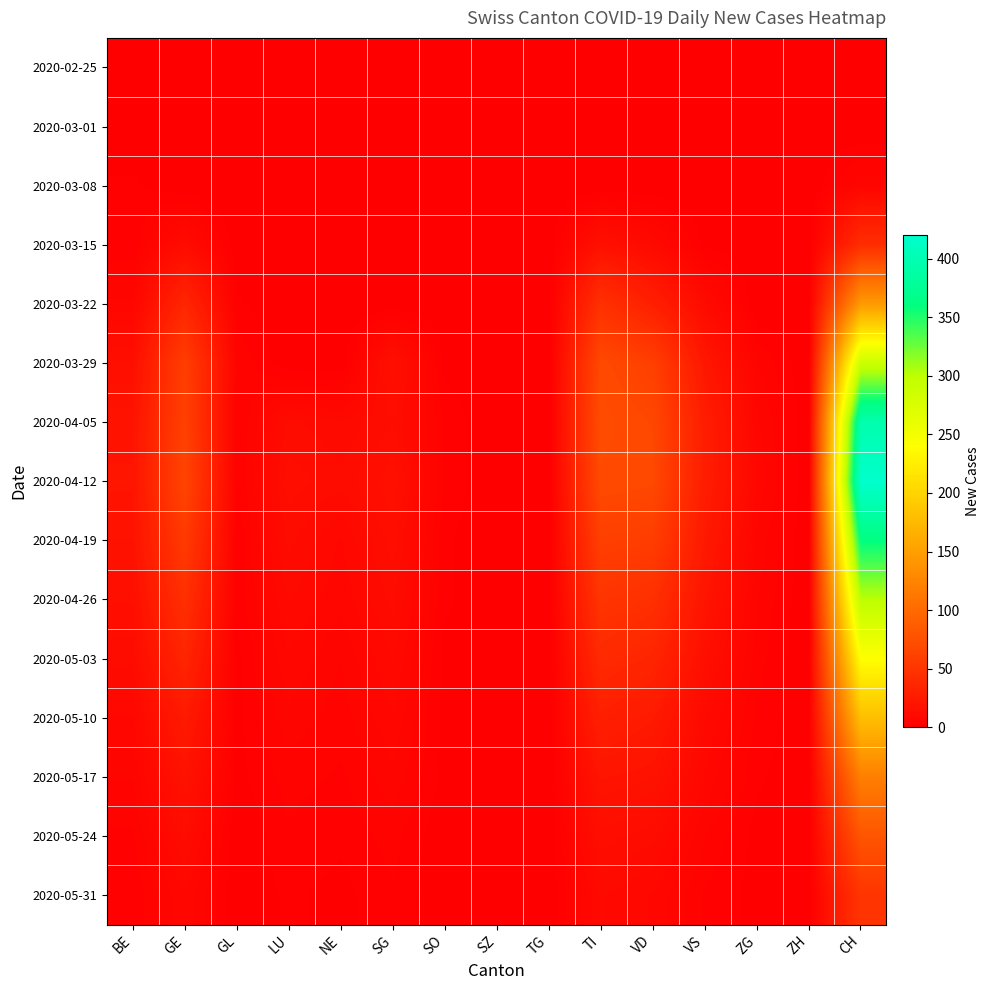

Which label corresponds to the smallest value in the chart?

BE